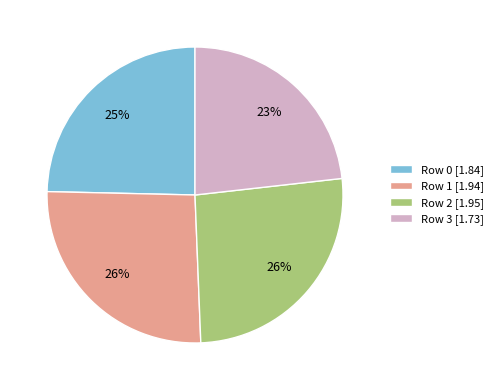

True or false: Row 2 [1.95] accounts for 37% of the total.

False